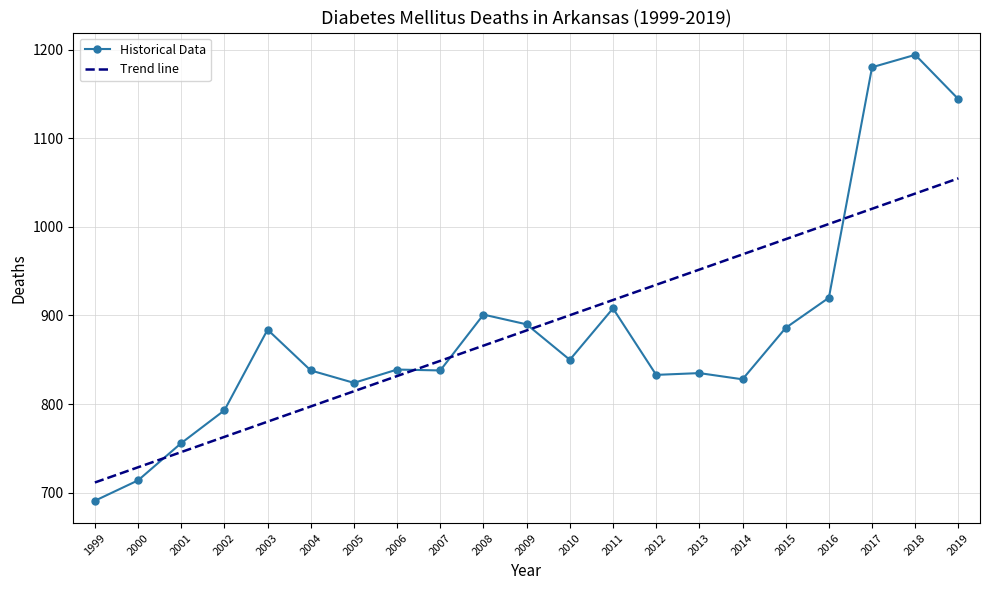

What is the value of the 21st point from the left?

1144